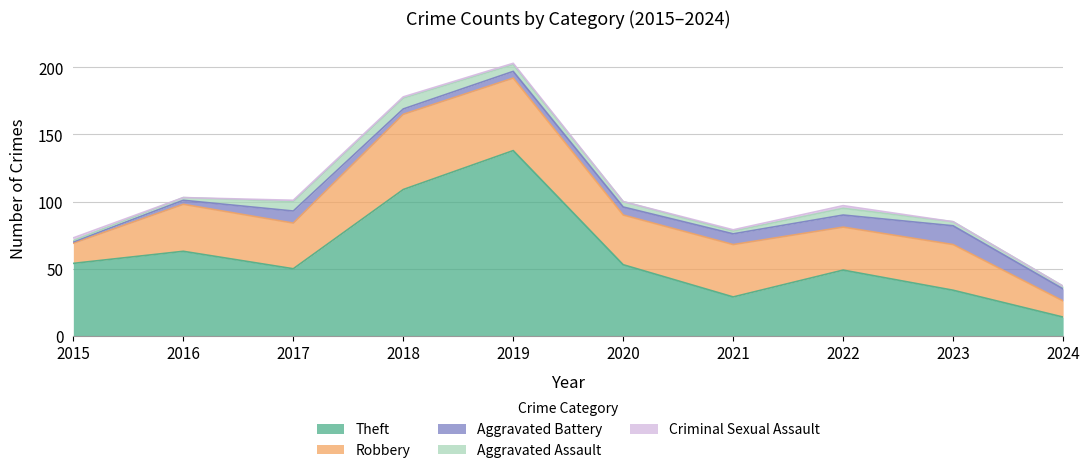

Read the Theft value at 2021, to the nearest 5.

30